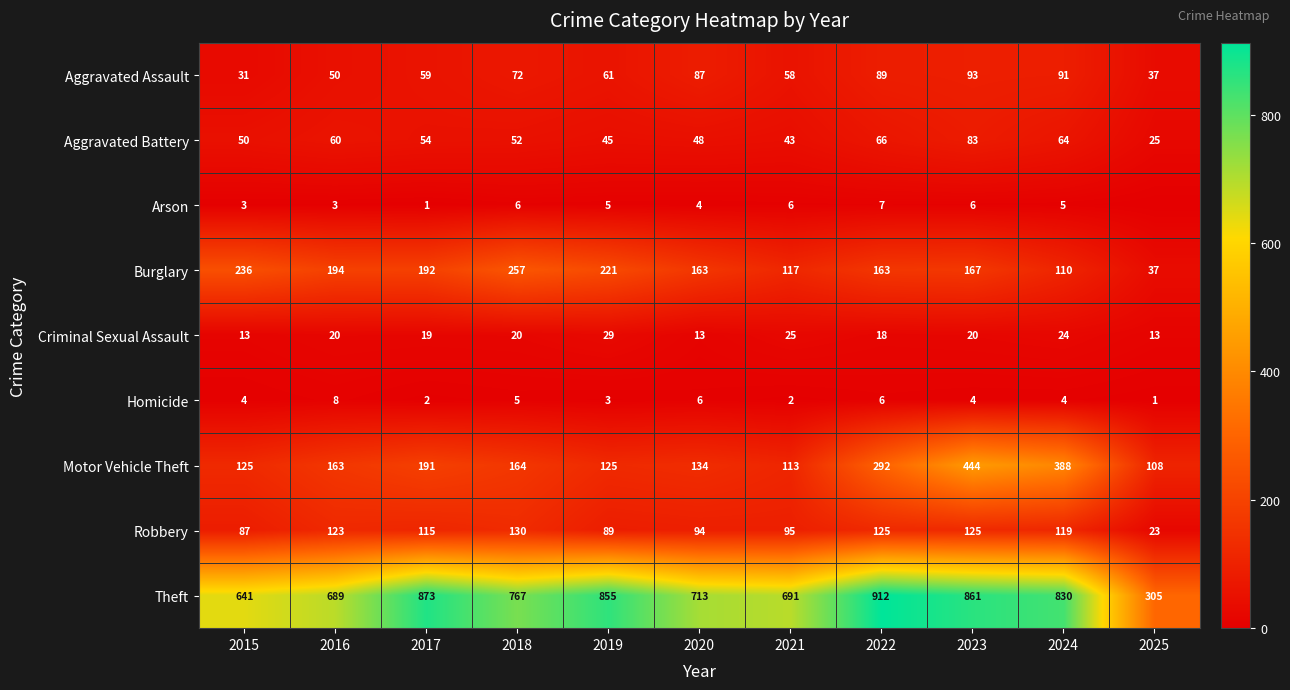

What is the difference between the highest and lowest values at 2025?

305